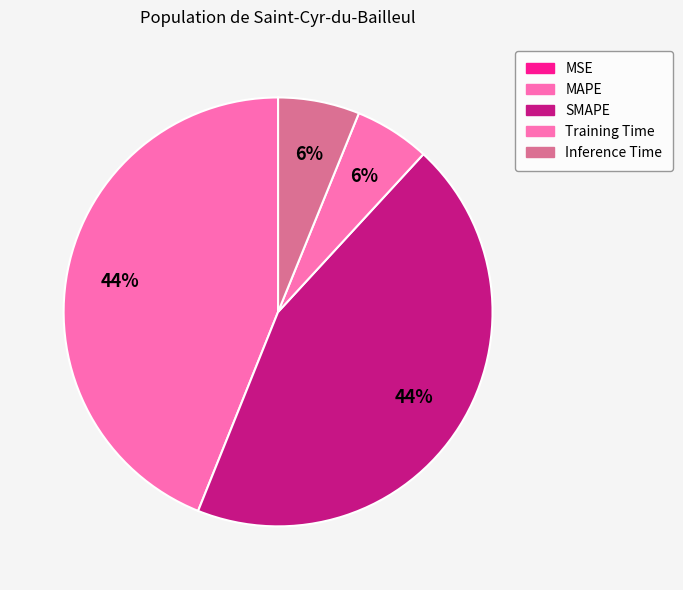

What is the change in value from MAPE to Training Time?

-1.2